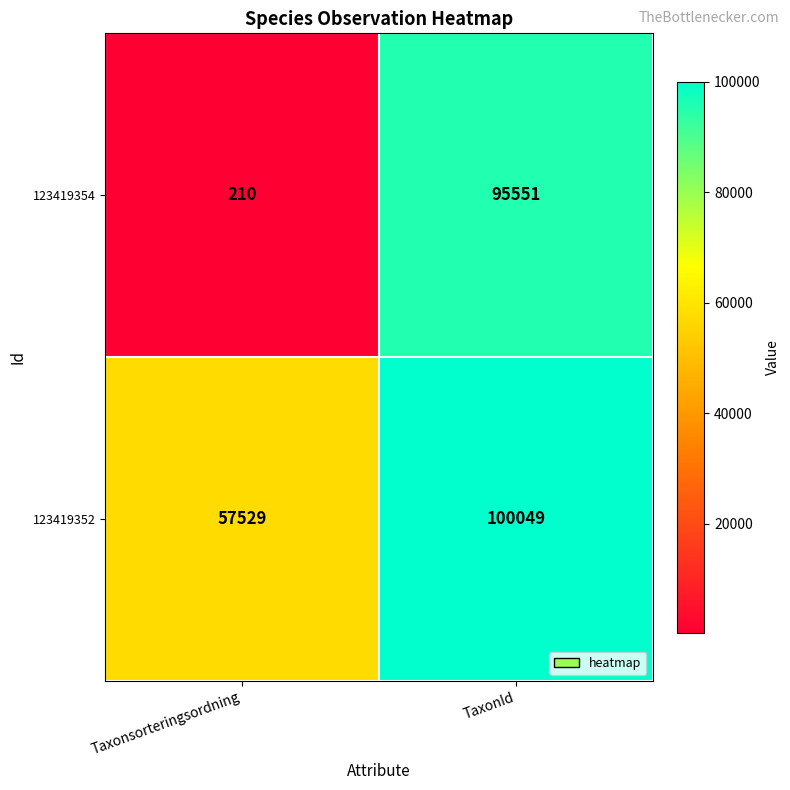

At which label is 123419354 closest to 47880?

Taxonsorteringsordning